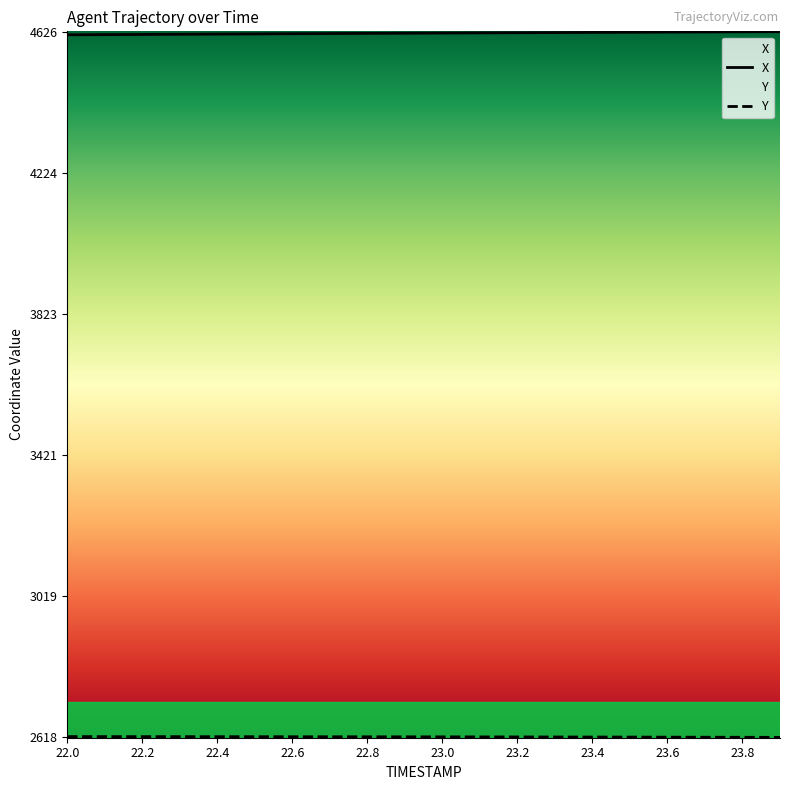

True or false: Y has a value of 1575.6 at 23.0.

False